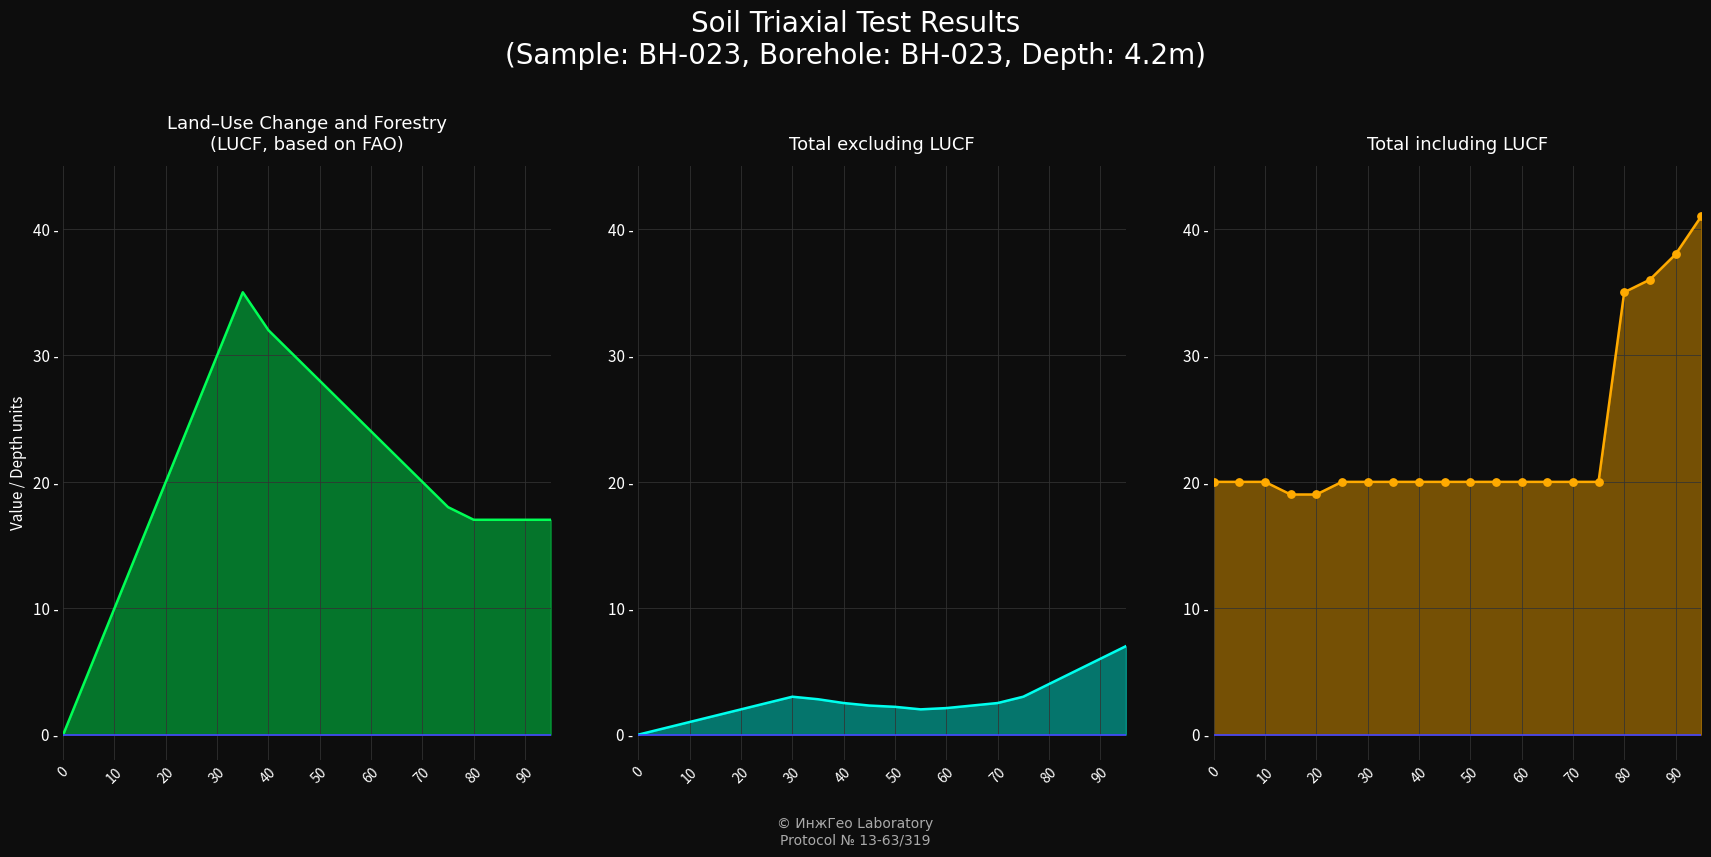

Is the value of Total including LUCF at 75 greater than the value of LUCF (based on FAO) at 20?

No